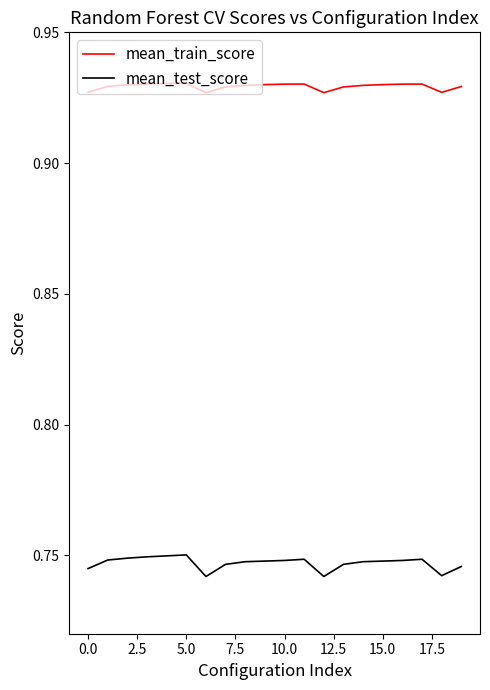

Which series has the largest total across all categories?

mean_train_score